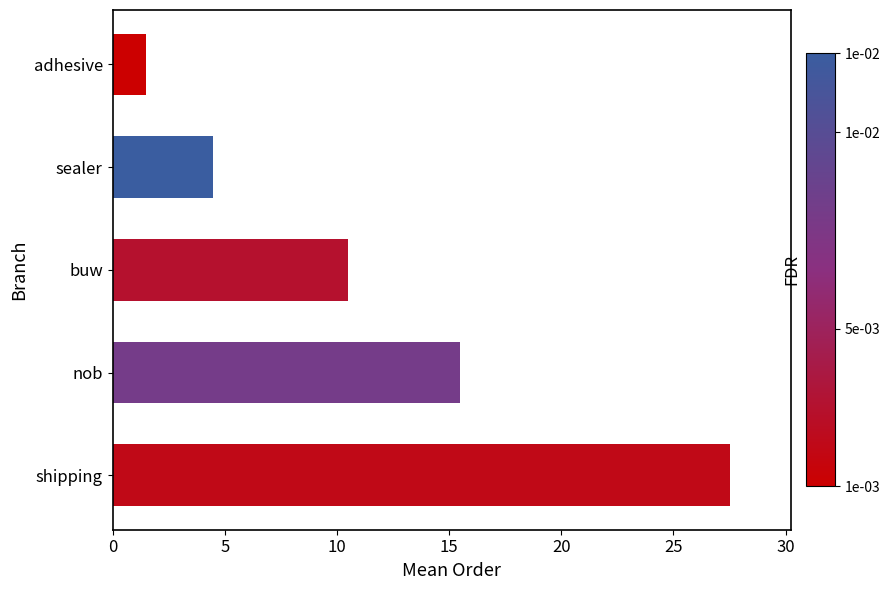

What is the value of the 3rd bar from the top?

10.5